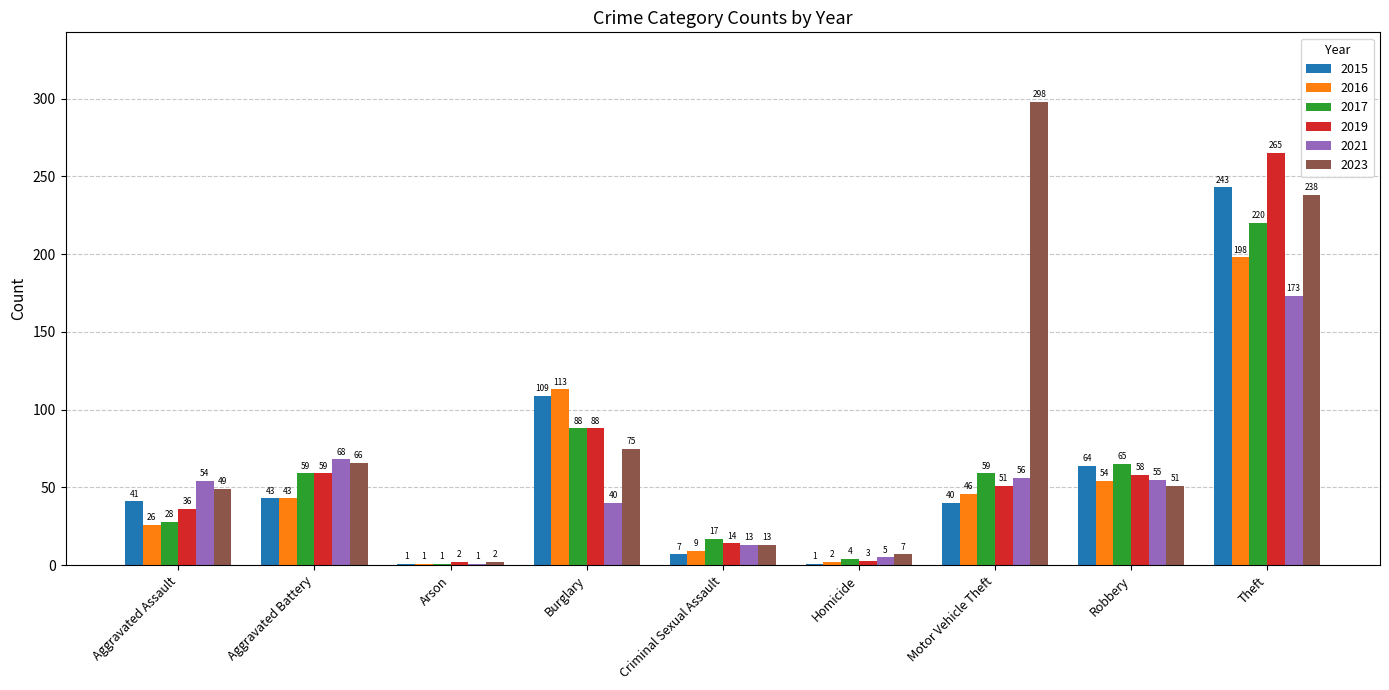

Which series has the largest total across all categories?

2023